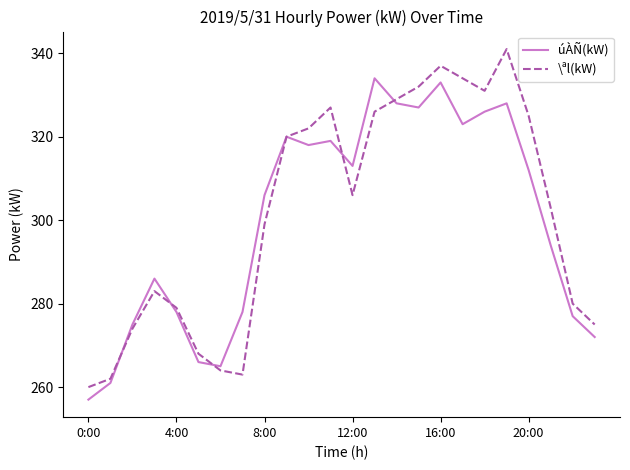

Rank the series by their maximum value, from lowest to highest.

úÀÑ(kW), \ªl(kW)